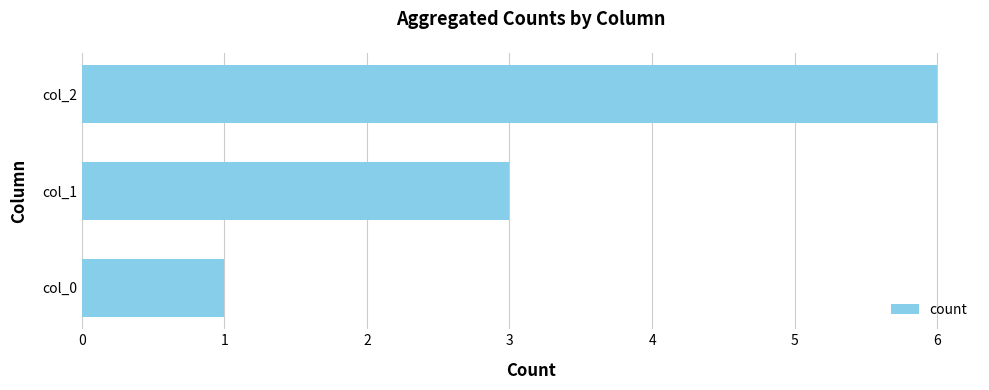

Reading top to bottom, list all the values displayed in this chart.

col_2=6	col_1=3	col_0=1